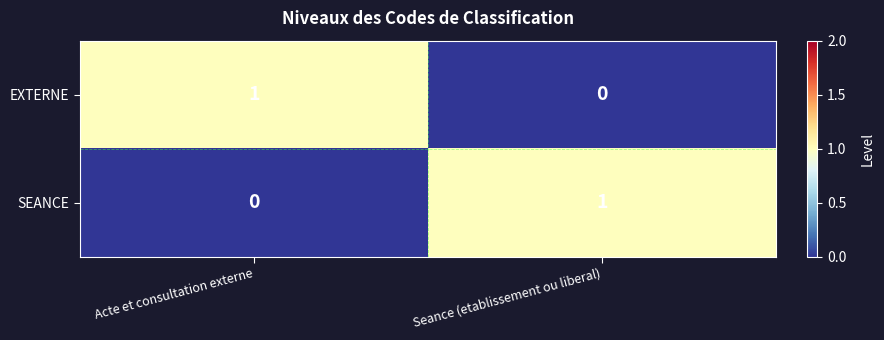

The EXTERNE series shows 1 at Acte et consultation externe. True or false?

True